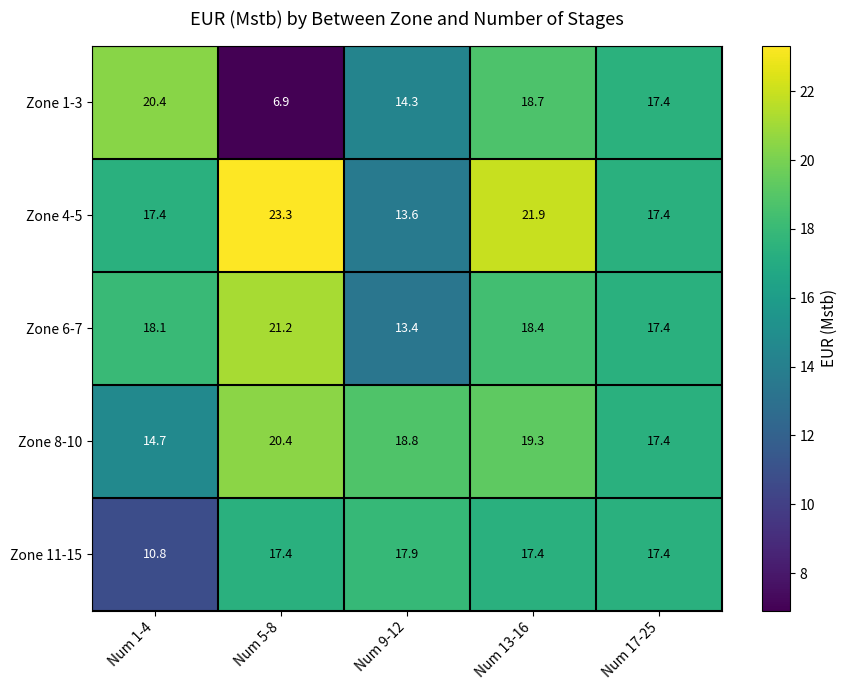

What is the difference between the highest and lowest values at Num 1-4?

9.6